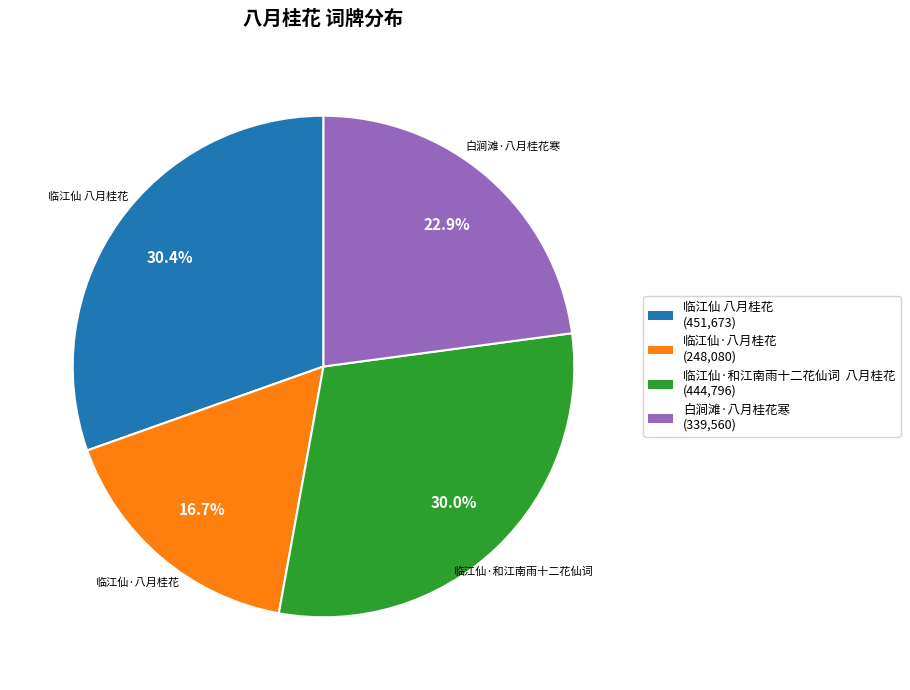

To the nearest percent, what portion does 白涧滩·八月桂花寒 represent?

23%